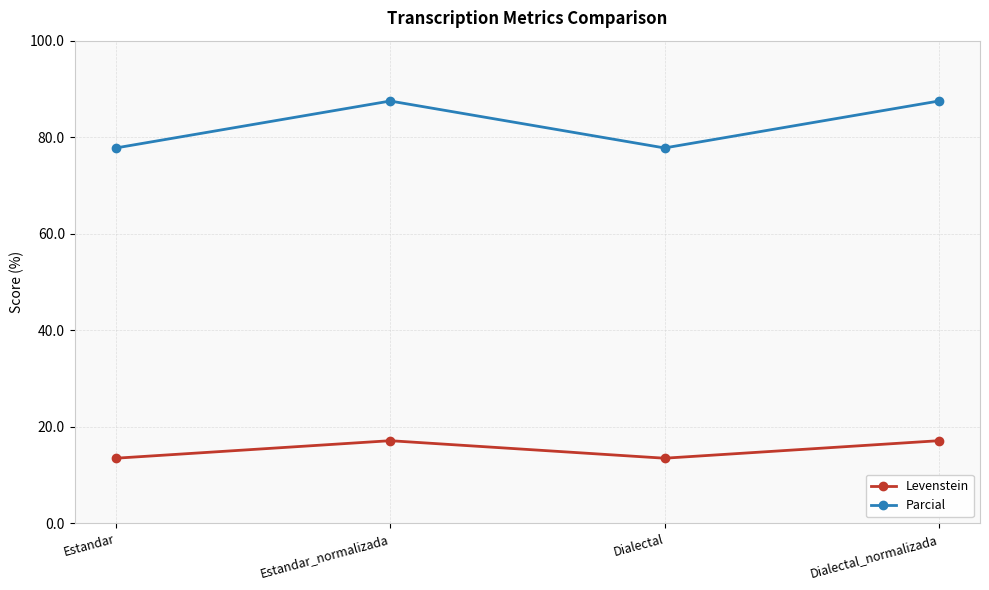

What is the label of the 2nd point from the left?

Estandar_normalizada